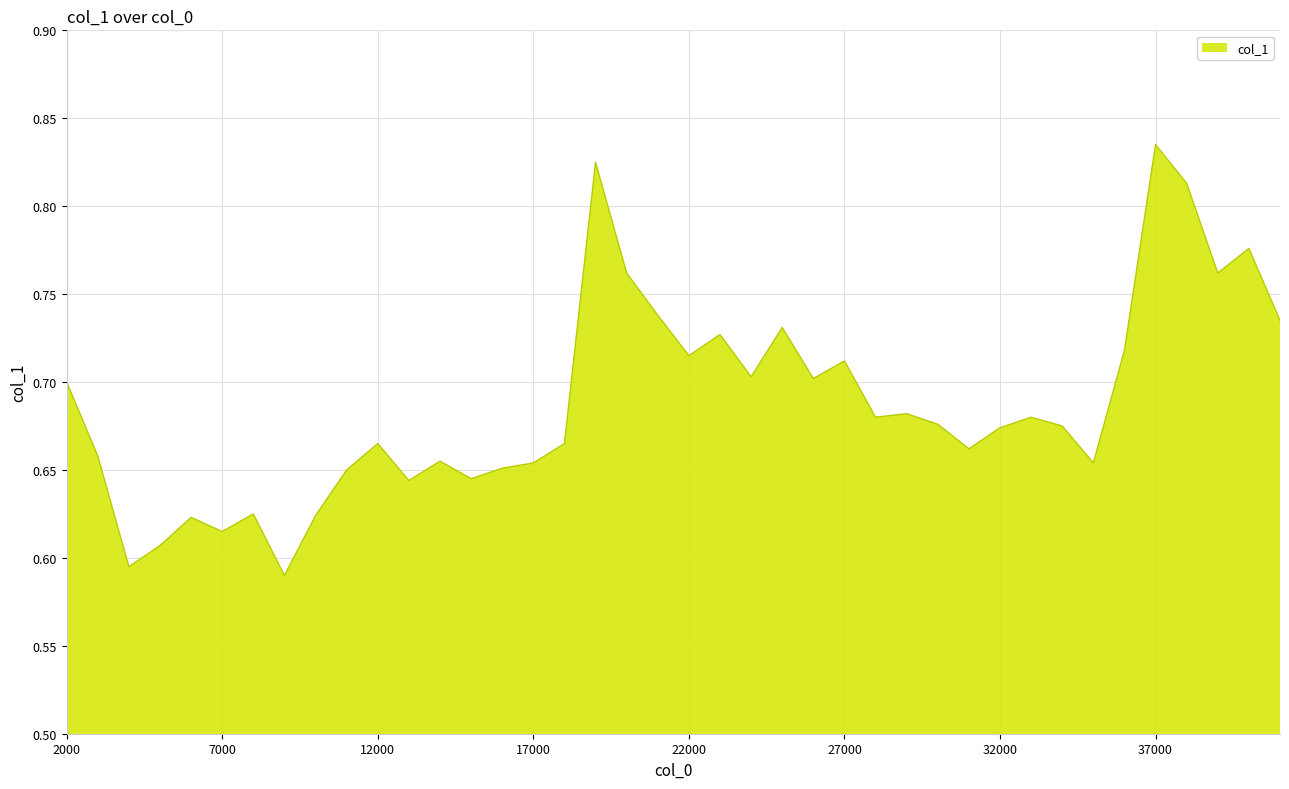

What is the value of the 23rd point from the left?

0.7